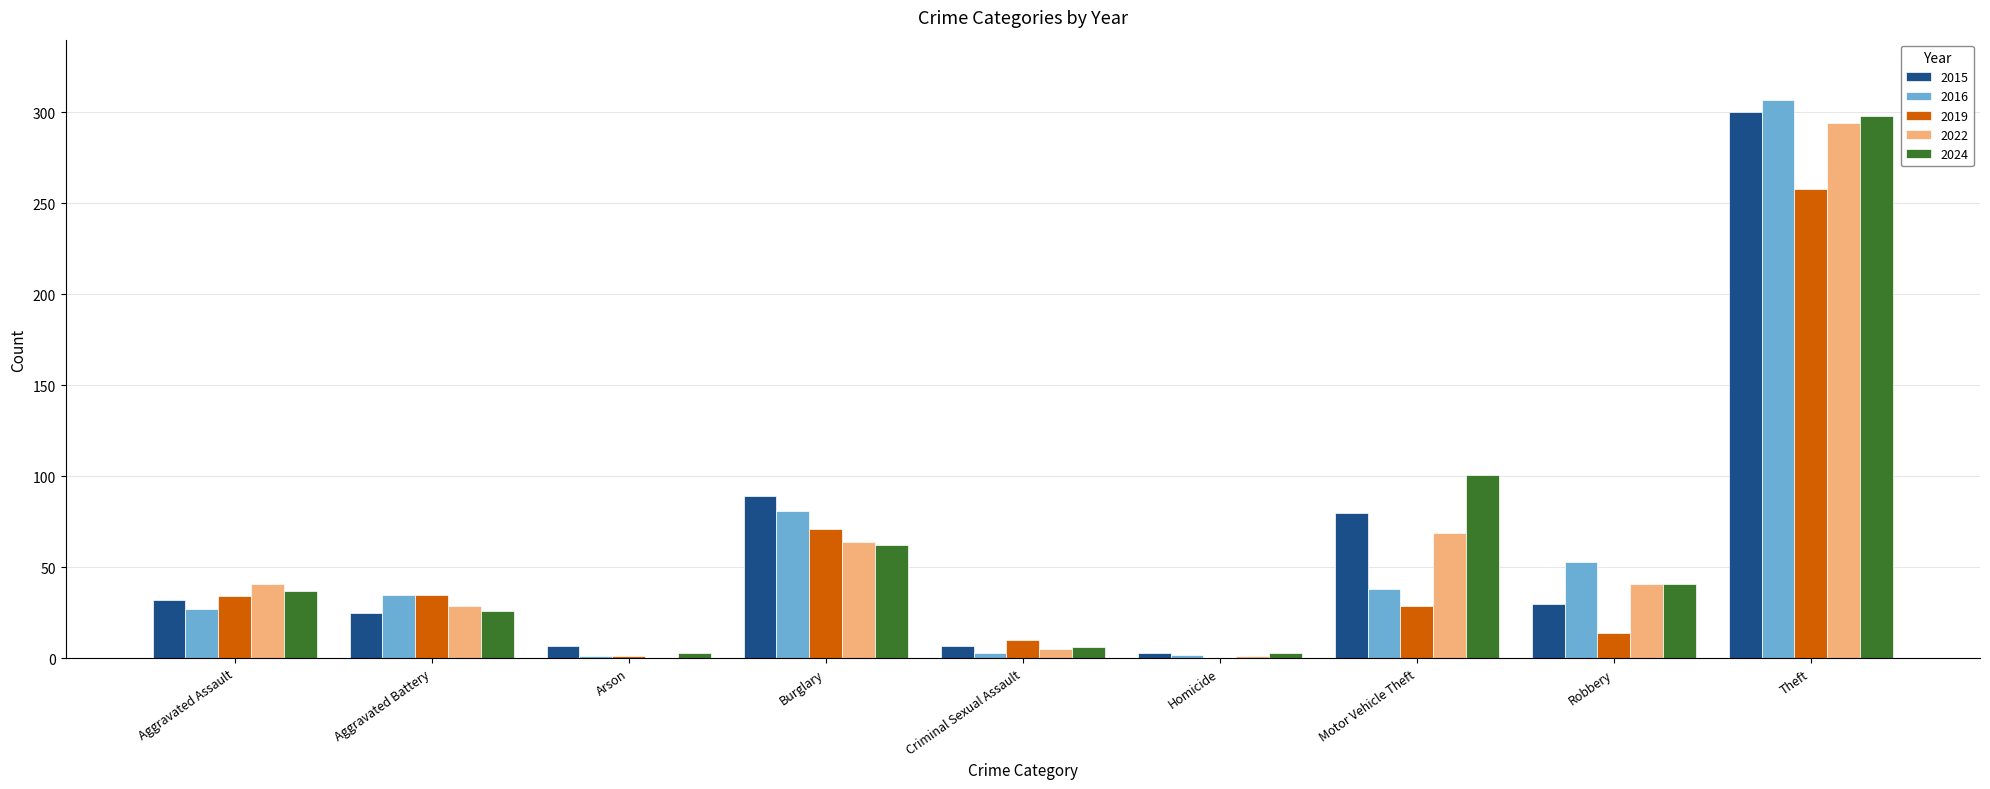

Are the bars horizontal?

No